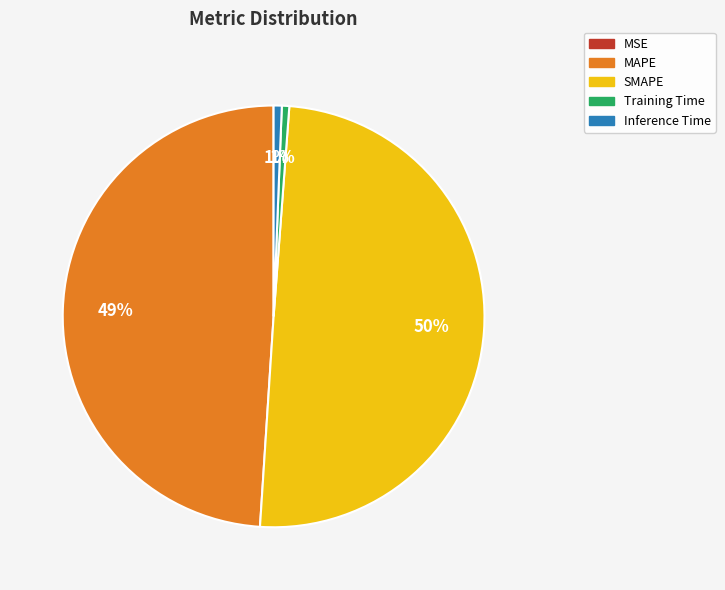

Which has a higher value, MAPE or Inference Time?

MAPE